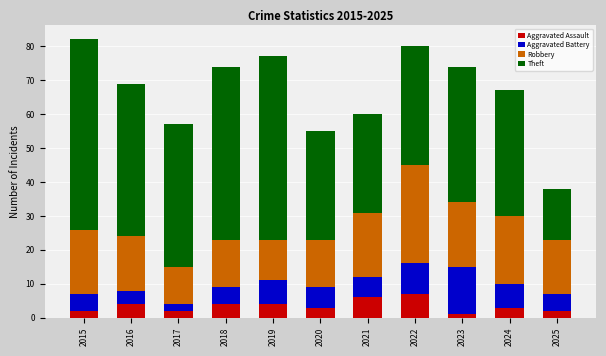

The Aggravated Assault series shows 2 at 2017. True or false?

True